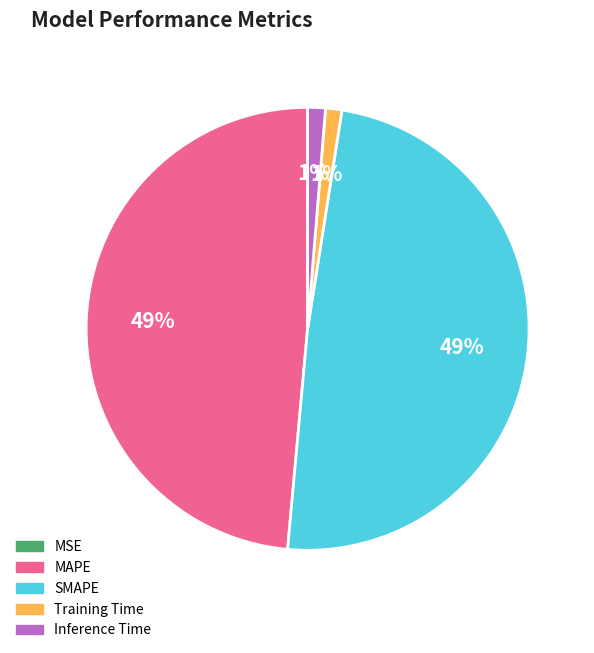

To the nearest percent, what is the difference between the largest and smallest slice percentages?

49%